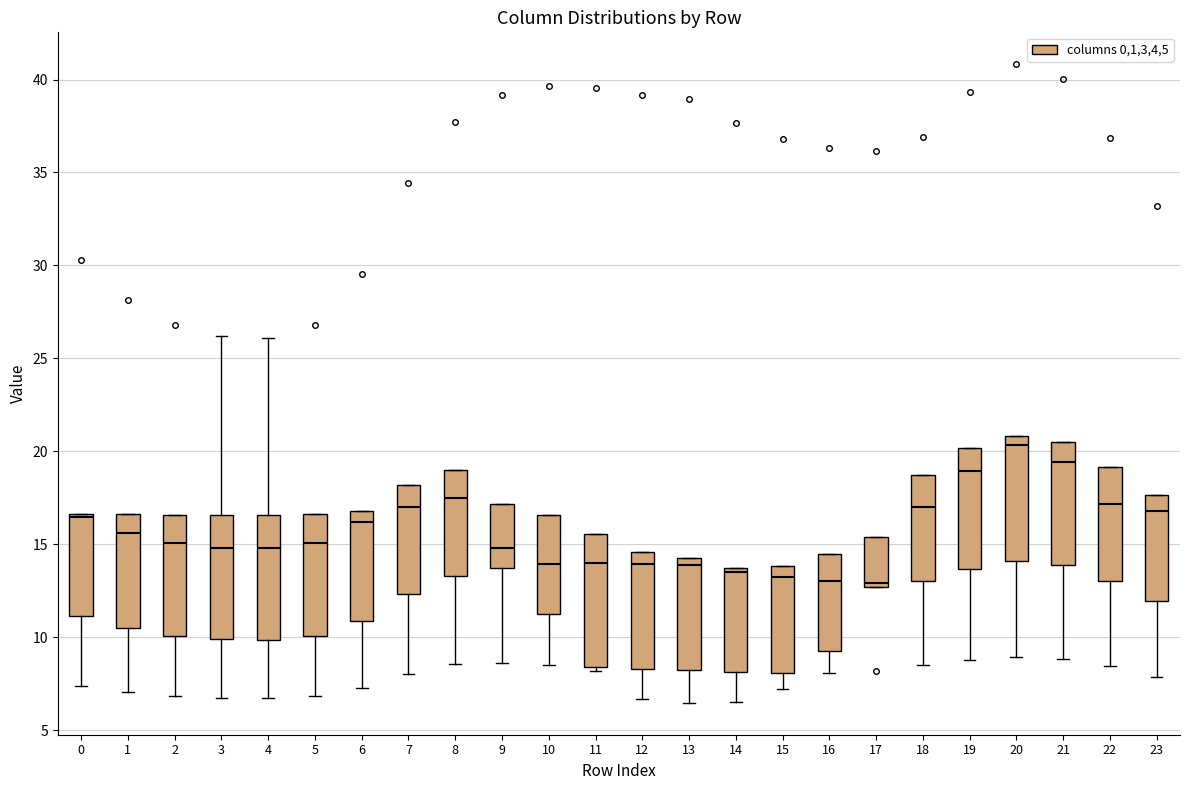

Which box has the highest median line?

20